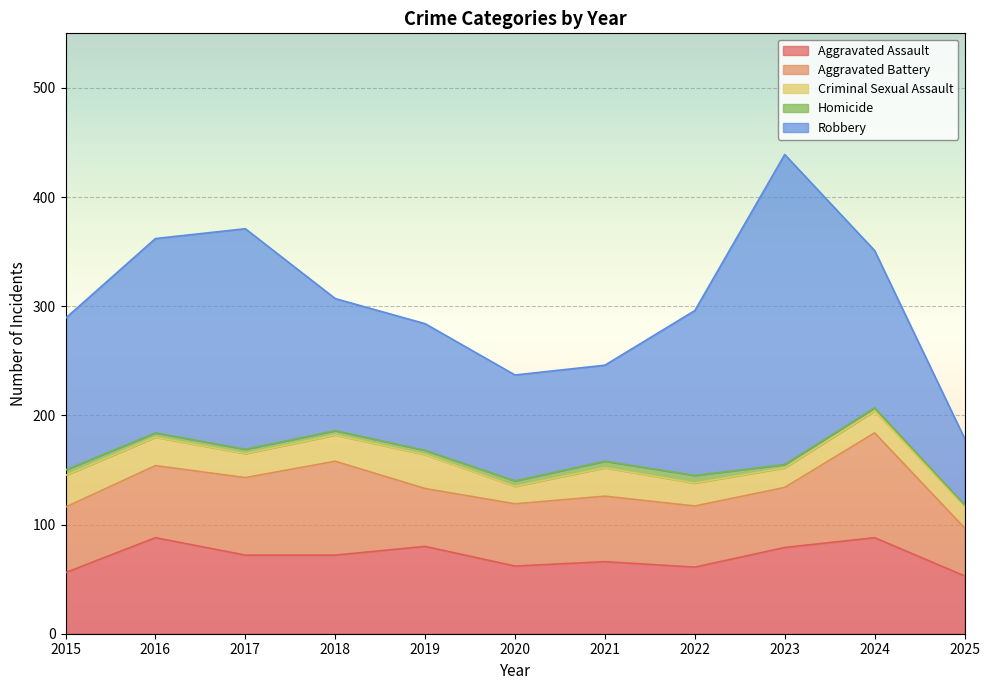

Rank the series by their maximum value, from highest to lowest.

Robbery, Aggravated Battery, Aggravated Assault, Criminal Sexual Assault, Homicide